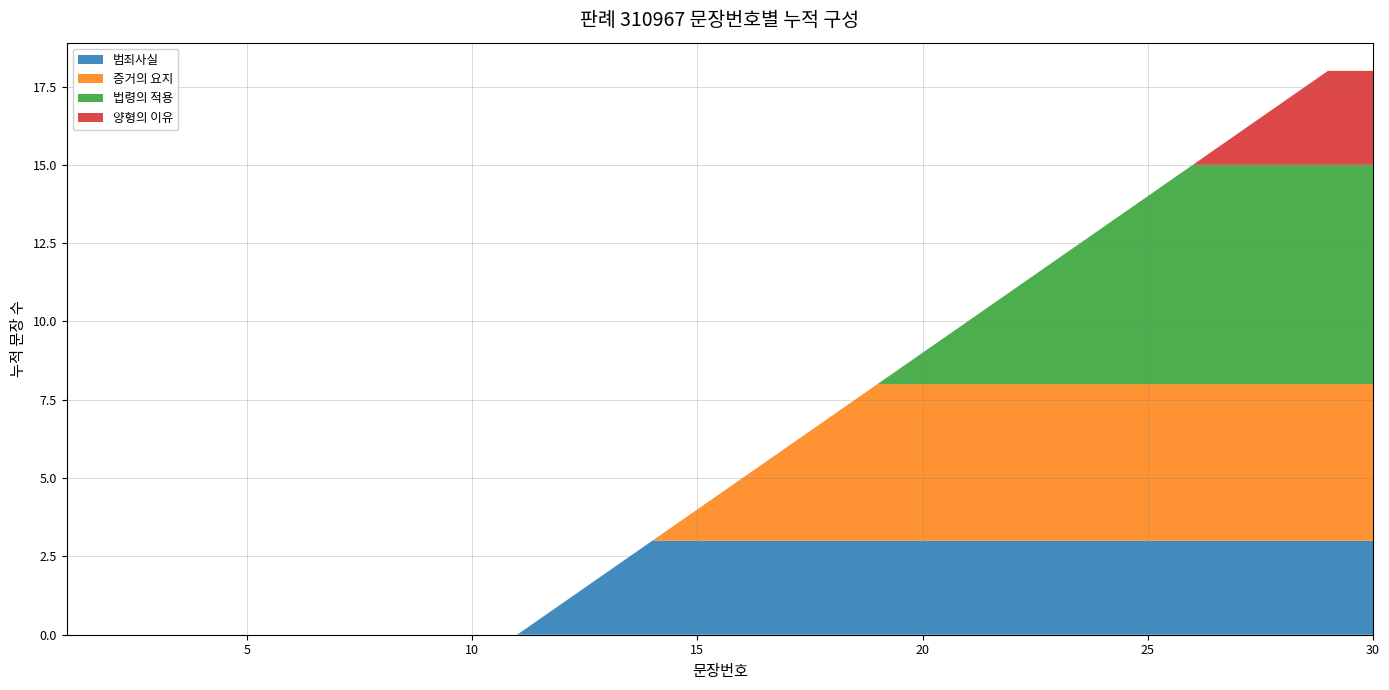

What is the highest value of the 범죄사실 series?

3